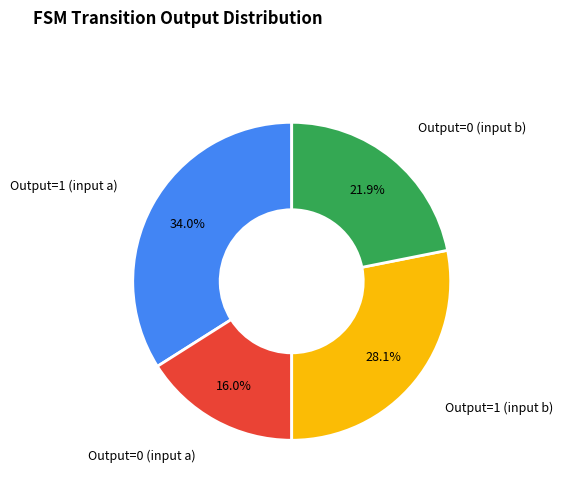

Is there any slice that represents more than half of the pie?

No